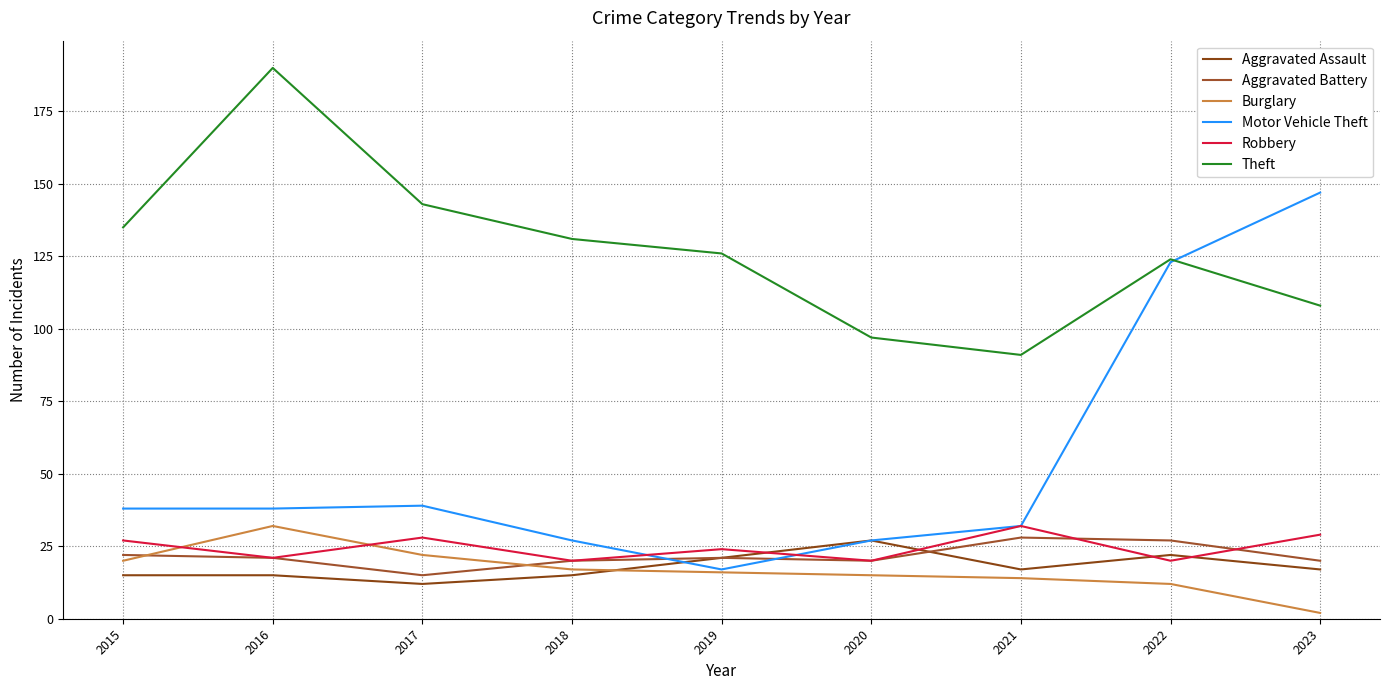

Does the chart display data point markers on the line(s)?

No